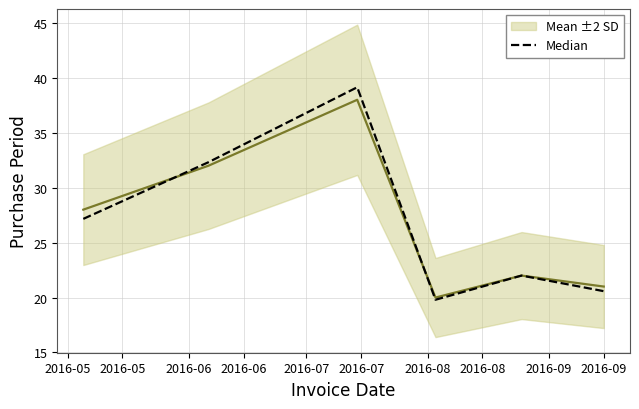

What is the difference between the maximum and minimum values in the Median series?

19.3